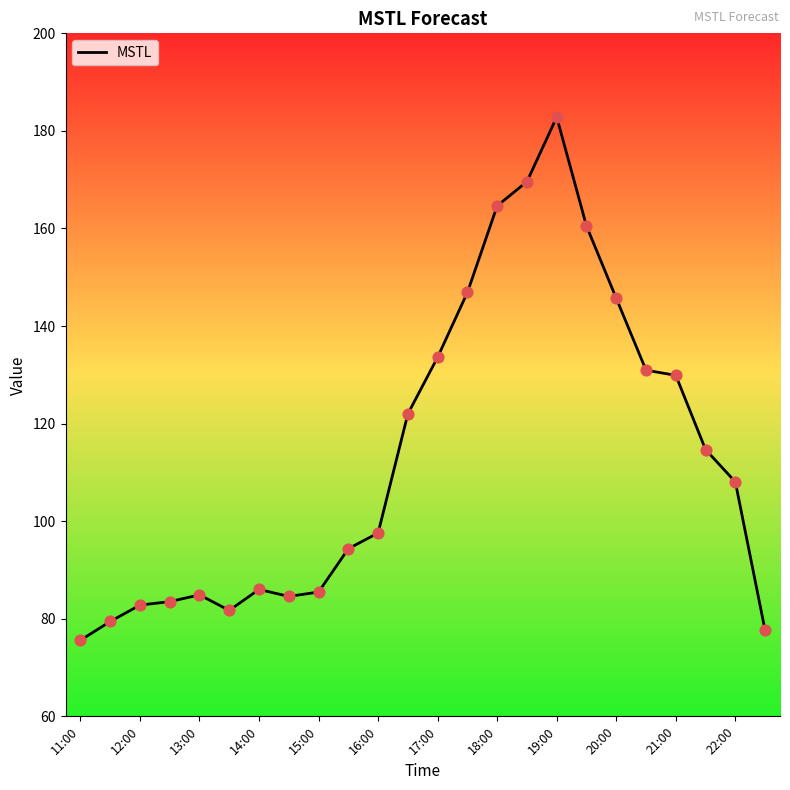

What is the difference between the maximum and minimum values?

107.2